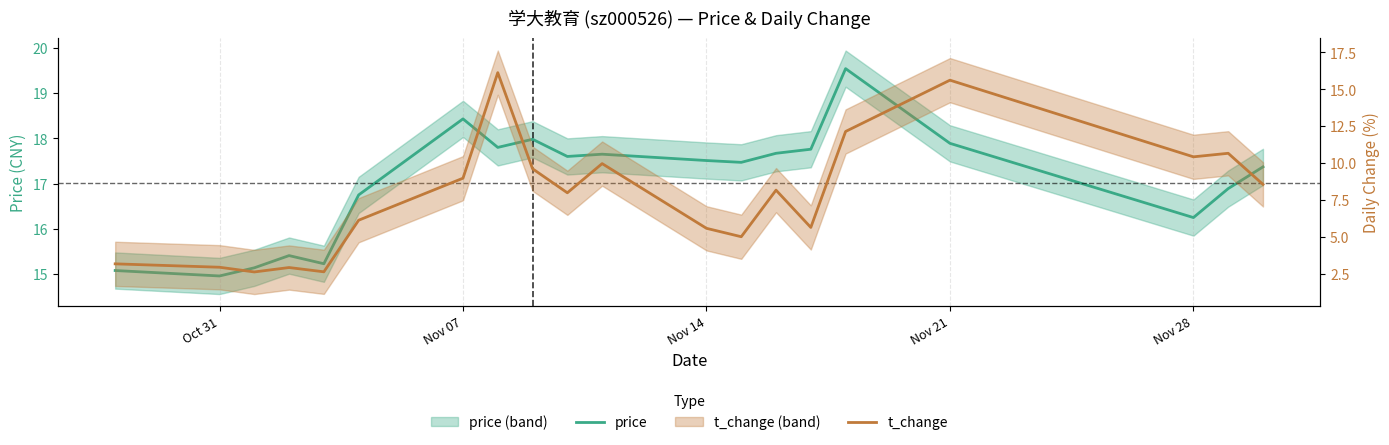

What is the smallest value displayed?

2.6